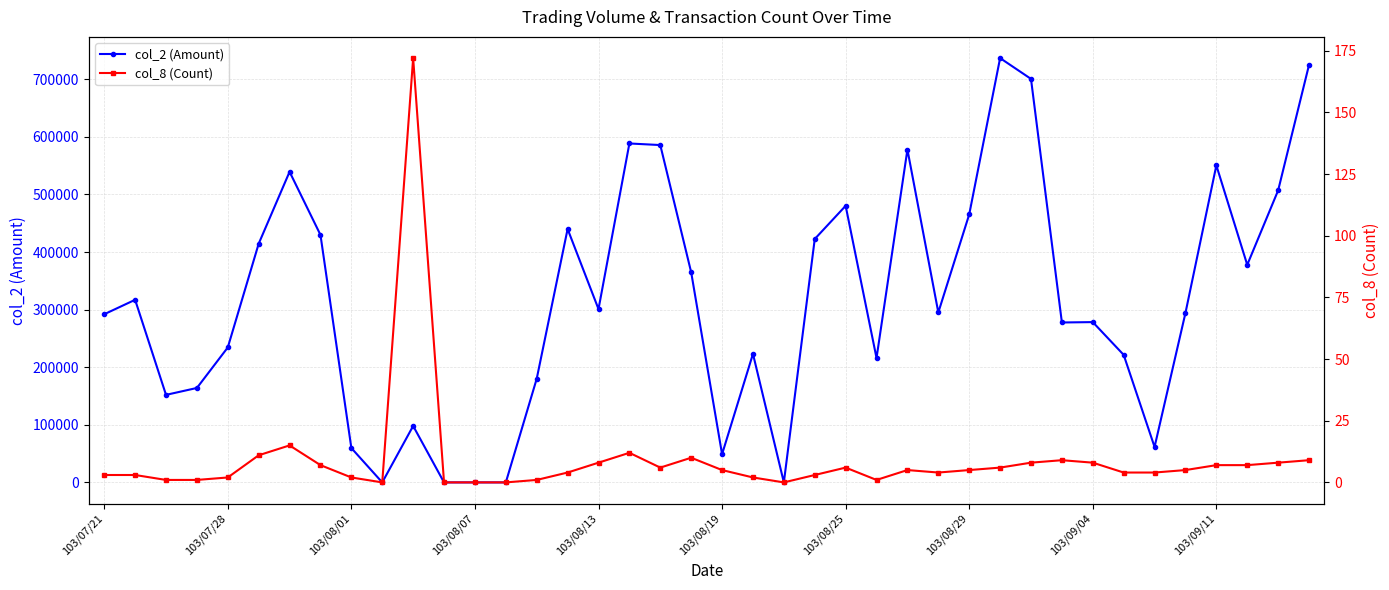

Rank the series at 37 from highest to lowest value.

col_2 (Amount), col_8 (Count)